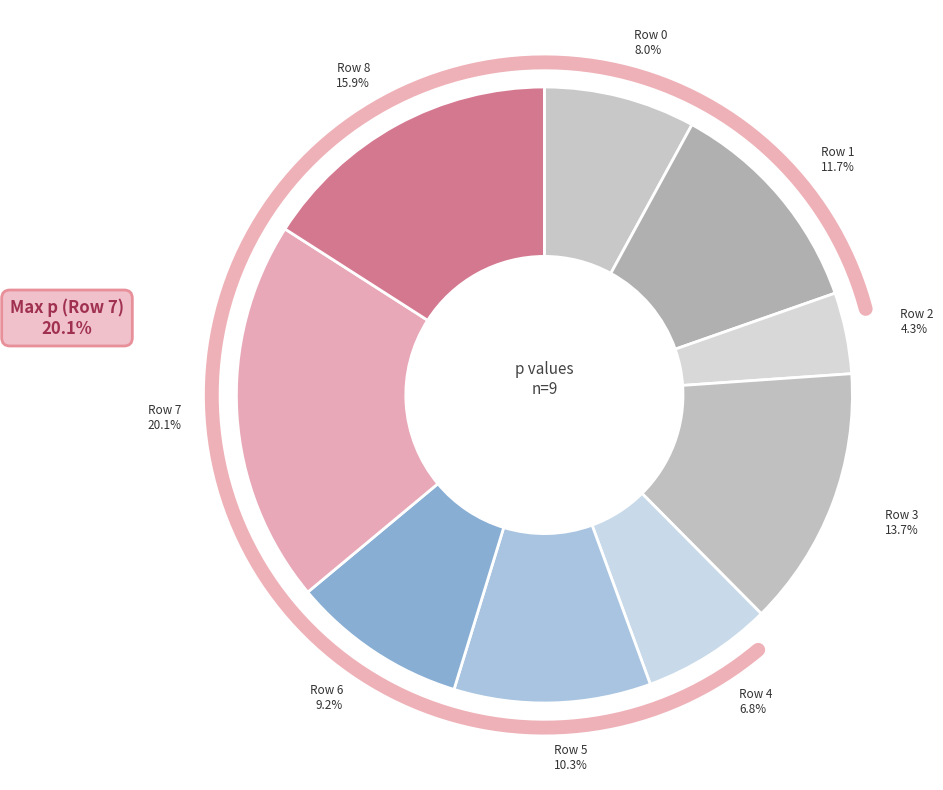

To the nearest percent, what is the average slice percentage?

11%